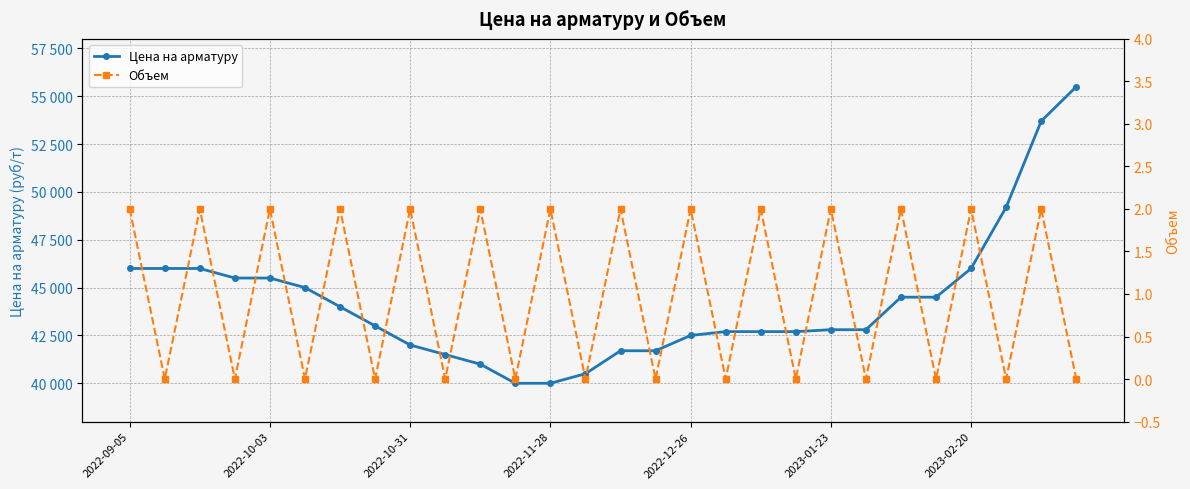

How many distinct data groups are displayed?

2